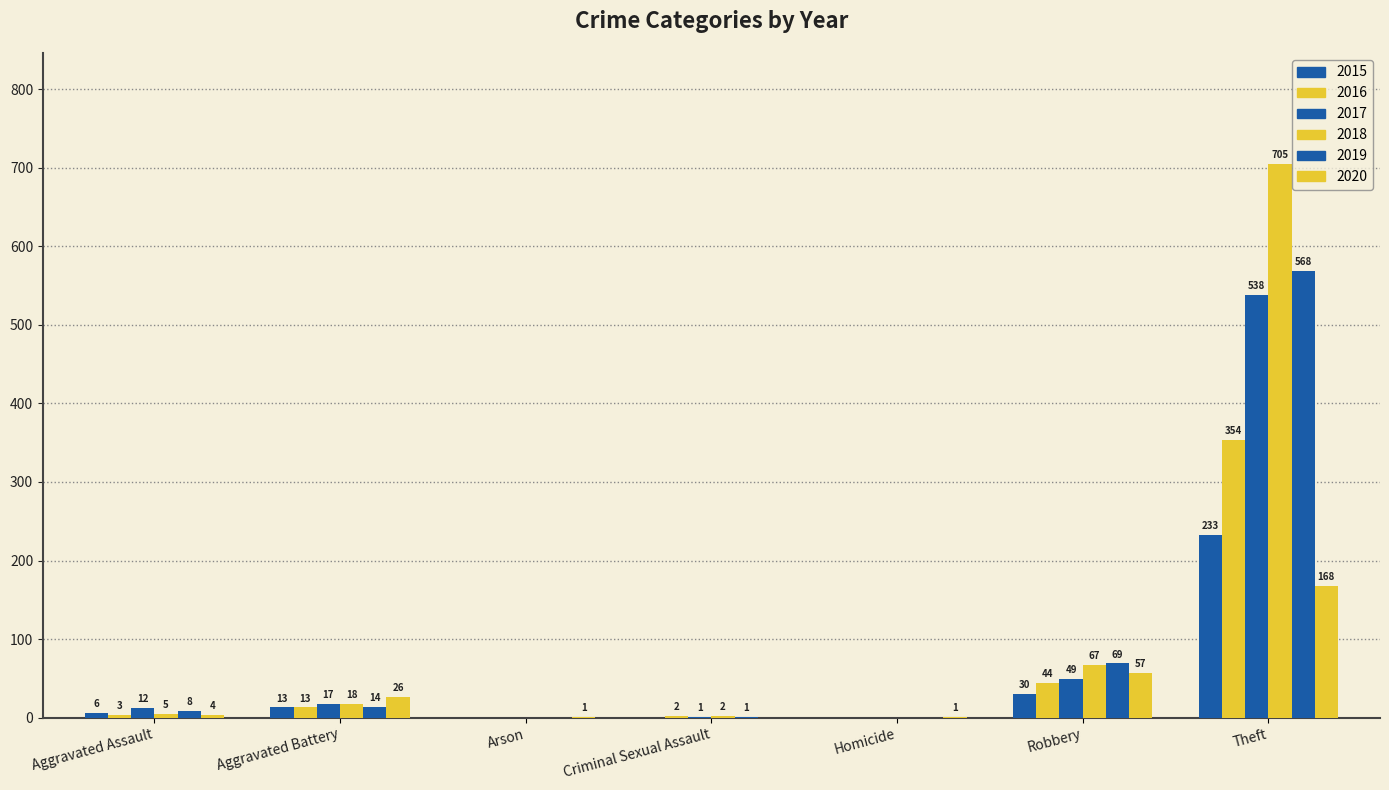

Reading left to right, transcribe all the data shown in this chart.

2015: Aggravated Assault=6	Aggravated Battery=13	Arson=0	Criminal Sexual Assault=0	Homicide=0	Robbery=30	Theft=233
2016: Aggravated Assault=3	Aggravated Battery=13	Arson=0	Criminal Sexual Assault=2	Homicide=0	Robbery=44	Theft=354
2017: Aggravated Assault=12	Aggravated Battery=17	Arson=0	Criminal Sexual Assault=1	Homicide=0	Robbery=49	Theft=538
2018: Aggravated Assault=5	Aggravated Battery=18	Arson=0	Criminal Sexual Assault=2	Homicide=0	Robbery=67	Theft=705
2019: Aggravated Assault=8	Aggravated Battery=14	Arson=0	Criminal Sexual Assault=1	Homicide=0	Robbery=69	Theft=568
2020: Aggravated Assault=4	Aggravated Battery=26	Arson=1	Criminal Sexual Assault=0	Homicide=1	Robbery=57	Theft=168